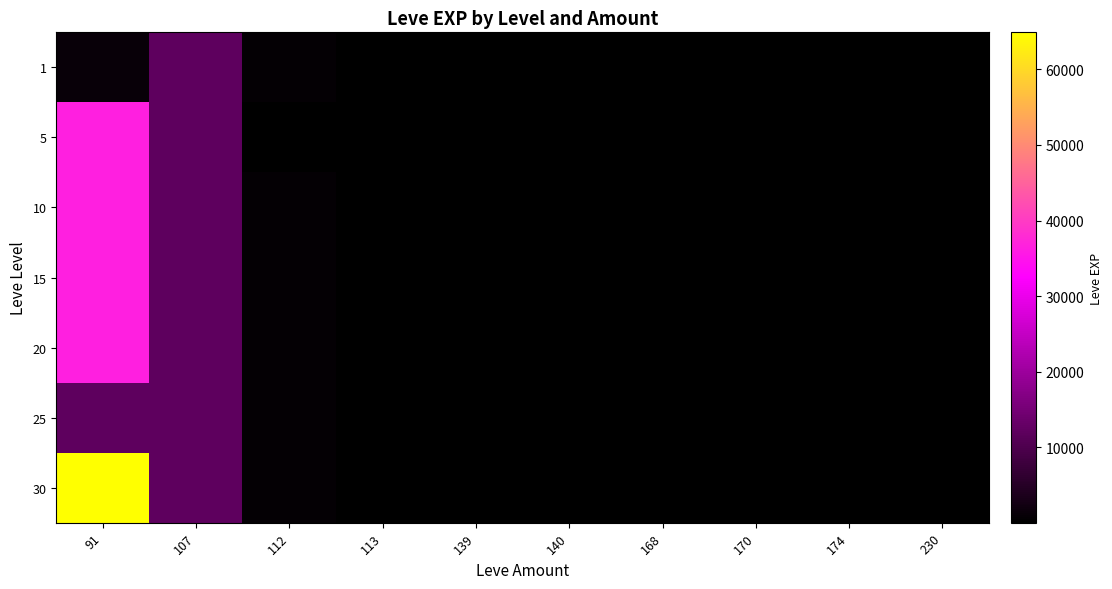

Which series has the largest range (max minus min)?

30